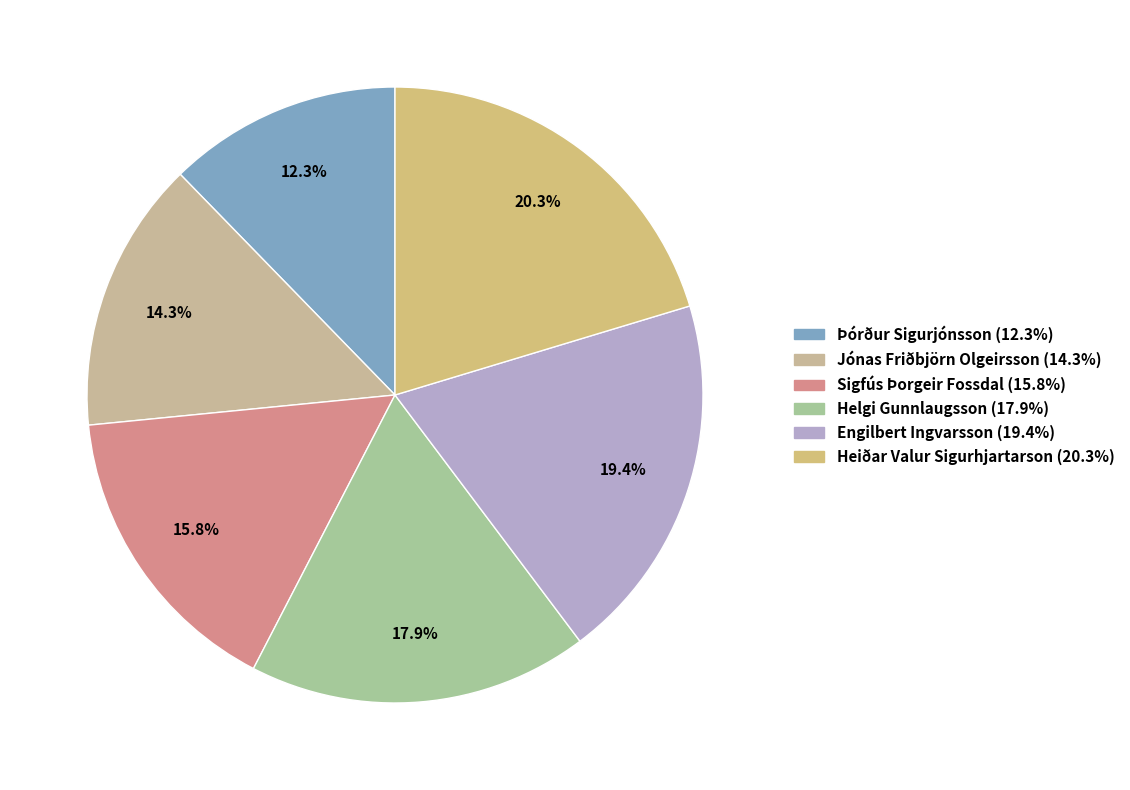

What is the ratio of the value at Jónas Friðbjörn Olgeirsson to the value at Heiðar Valur Sigurhjartarson?

0.7